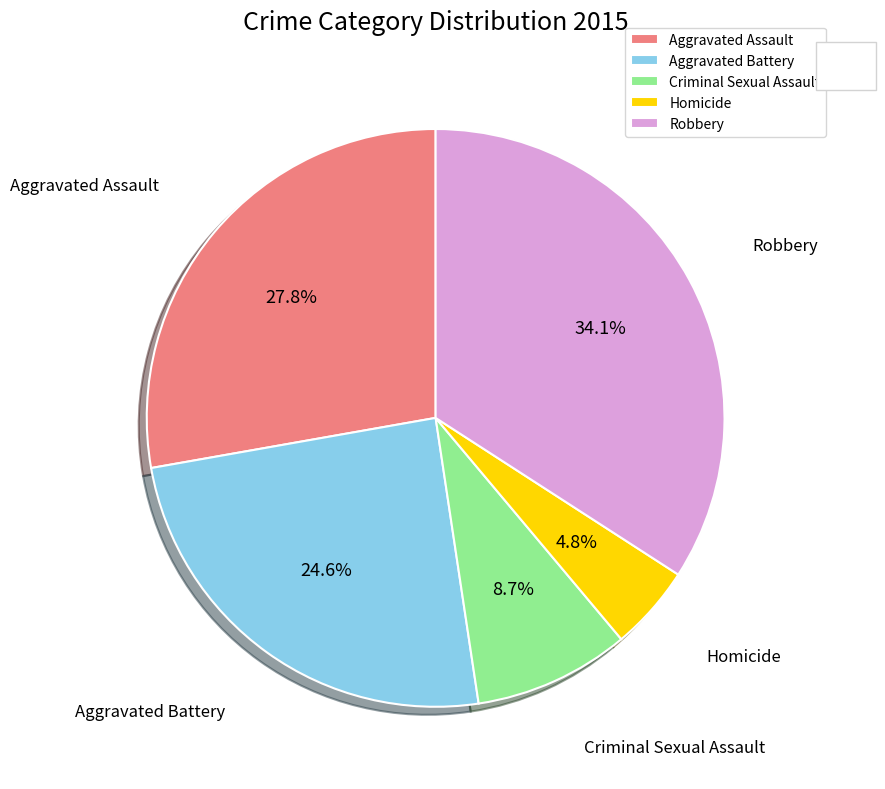

Is it true that Homicide is 5% of the pie?

True